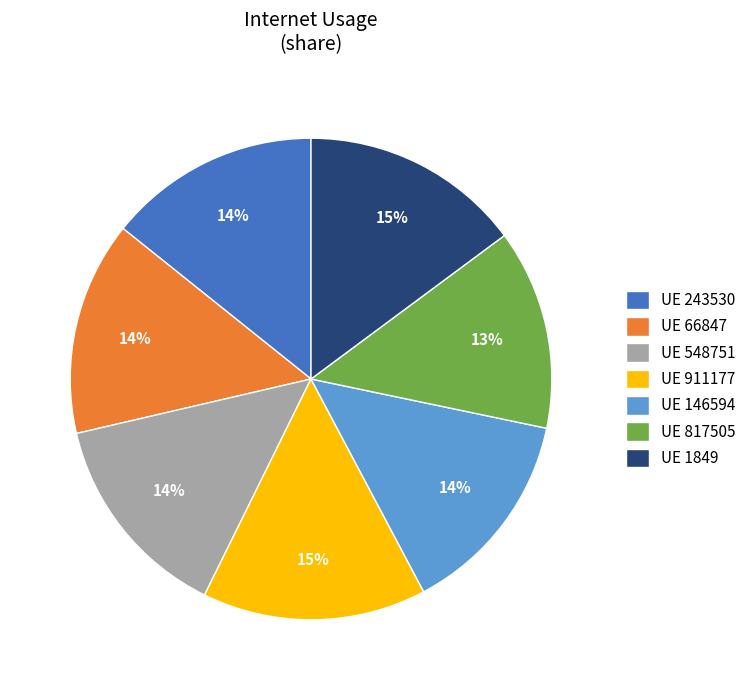

To the nearest percent, what percentage of the pie is UE 911177?

15%